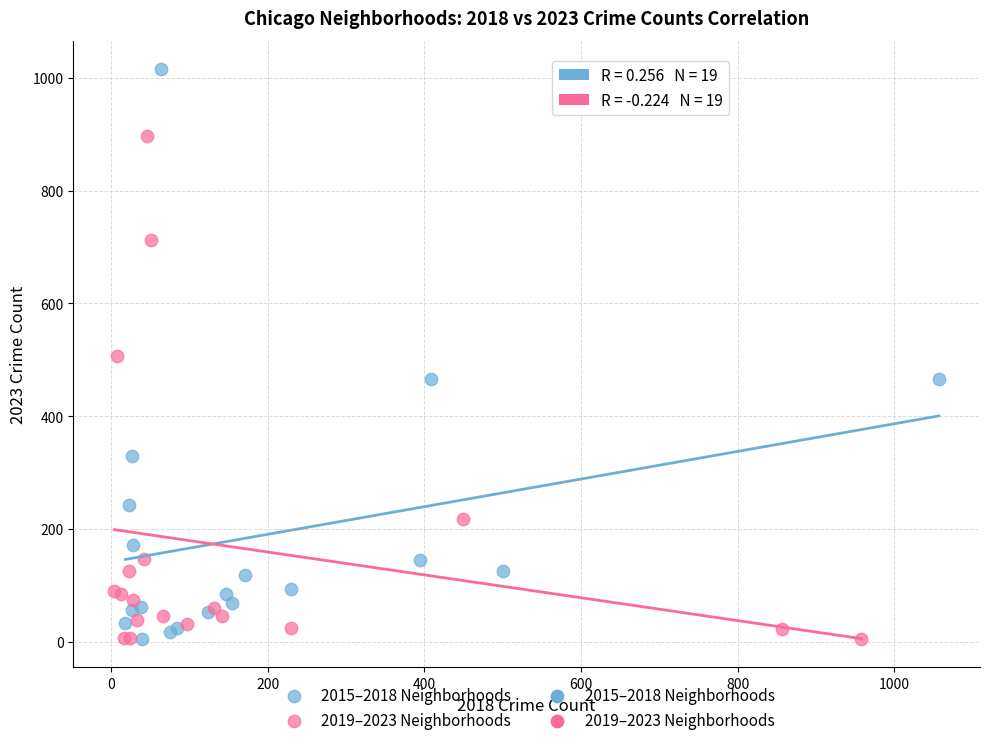

Which series reaches the maximum Y coordinate?

2015–2018 Neighborhoods